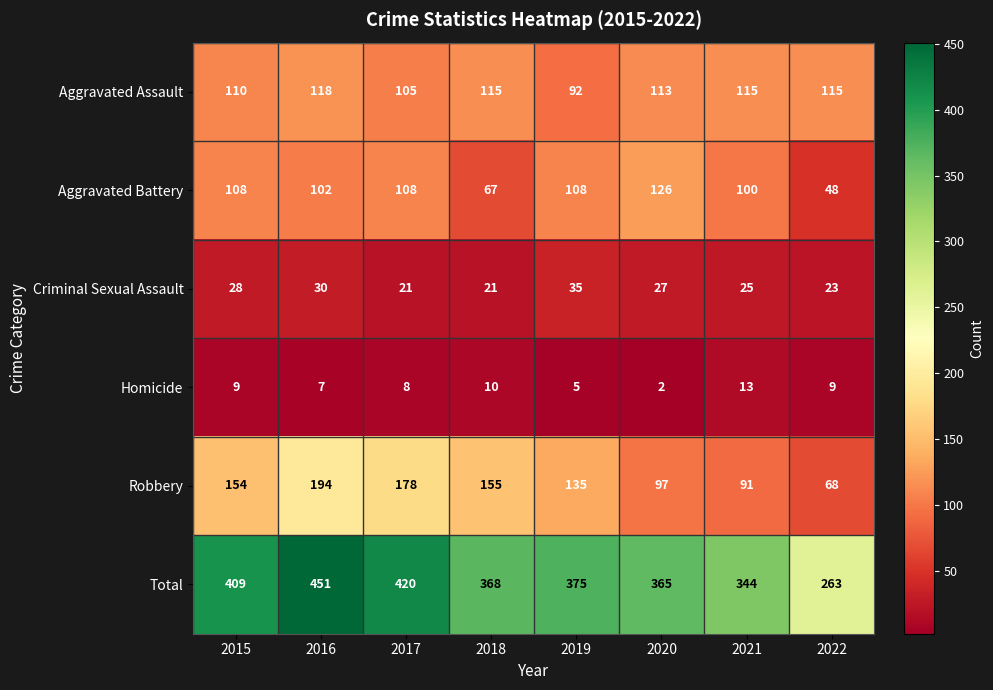

Rank the series by their maximum value, from lowest to highest.

Homicide, Criminal Sexual Assault, Aggravated Assault, Aggravated Battery, Robbery, Total